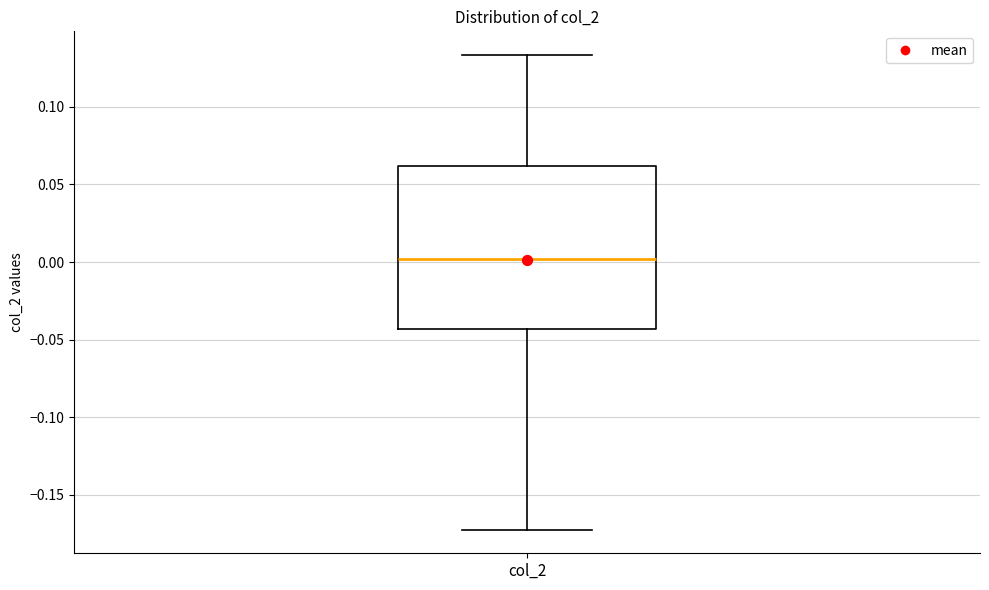

Transcribe this box plot: give where the median line is, the range the box spans, and where the two whiskers end, as read against the y-axis. The values are not printed on the chart, so give them approximately, as read against the axis.

median 0.000, box -0.045 to 0.060, whiskers -0.170 to 0.135